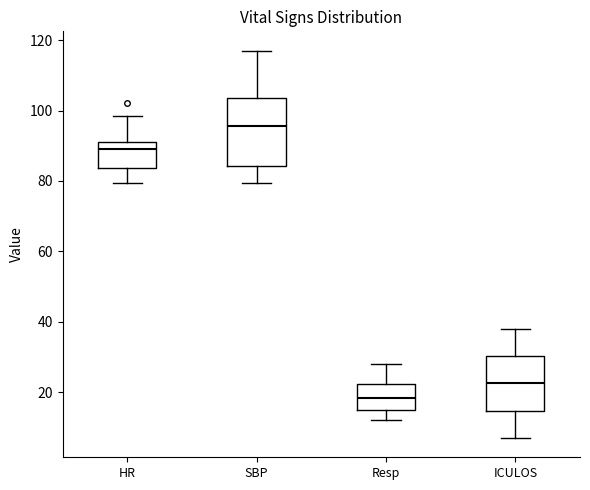

Which box has the lowest median line?

Resp